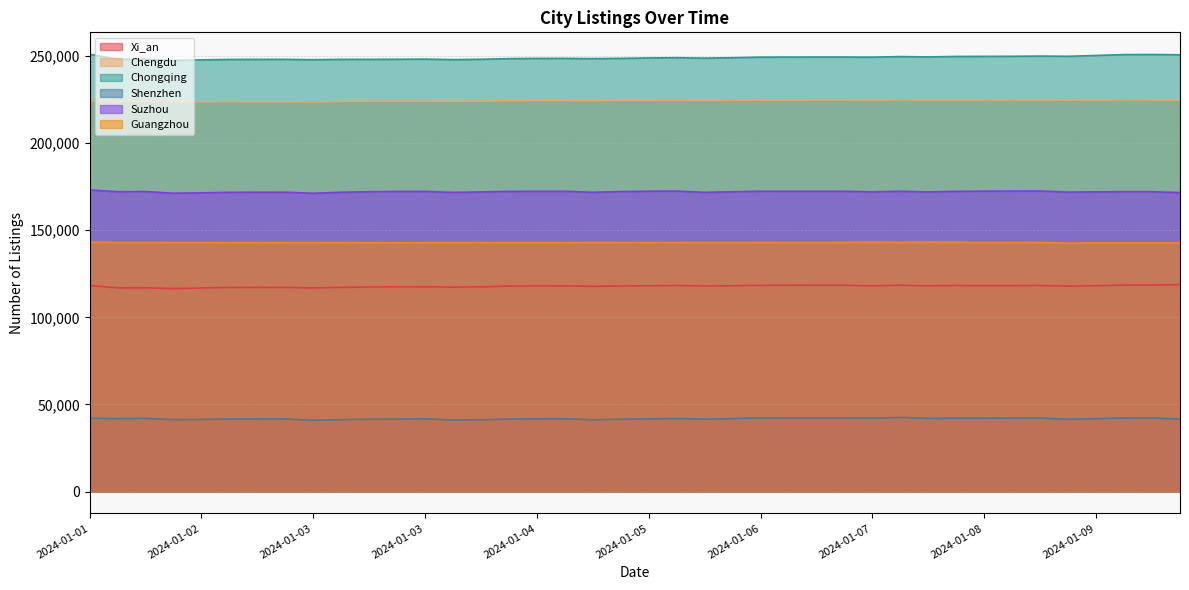

Reading left to right, what are all the values shown in this chart?

Xi_an: 118227	116886	116931	116484	116840	117134	117177	117165	116840	117198	117375	117496	117554	117287	117482	117911	118003	118040	117749	117968	118148	118296	117943	118141	118359	118372	118395	118396	118125	118405	118128	118267	118186	118220	118259	117870	118186	118468	118510	118762
Chengdu: 223976	223952	223918	223673	223711	223780	223712	223709	223604	223830	223977	224012	224003	223915	224053	224327	224377	224369	224321	224447	224466	224526	224398	224561	224608	224616	224628	224629	224635	224803	224704	224722	224741	224756	224721	224600	224707	224796	224742	224630
Chongqing: 250996	248050	248122	247445	247756	247983	248029	248042	247829	248042	248039	248087	248178	247889	248087	248466	248583	248599	248465	248611	248844	248996	248739	248985	249323	249355	249367	249366	249314	249629	249435	249715	249750	249807	249917	249808	250270	250773	250823	250673
Shenzhen: 42001	41914	42000	41267	41410	41612	41674	41683	40848	41288	41489	41579	41738	41035	41240	41606	41766	41789	41208	41492	41707	41933	41538	41877	42210	42264	42276	42280	42157	42546	41977	42094	42121	42141	42188	41460	41849	42144	42253	41580
Suzhou: 173140	172067	172180	171212	171456	171716	171798	171791	171191	171793	172075	172230	172256	171703	171950	172271	172312	172309	171776	172160	172376	172448	171719	172058	172356	172338	172337	172337	172010	172327	171959	172278	172408	172453	172486	171869	171996	172111	172105	171579
Guangzhou: 143130	143007	142982	142925	142929	142879	142852	142835	142836	142849	142802	142770	142819	142893	142897	142867	142870	142882	142947	142923	142886	142930	143021	143007	142935	142969	143026	143049	143107	143034	143220	143110	142963	142970	142941	142574	142694	142680	142691	142669